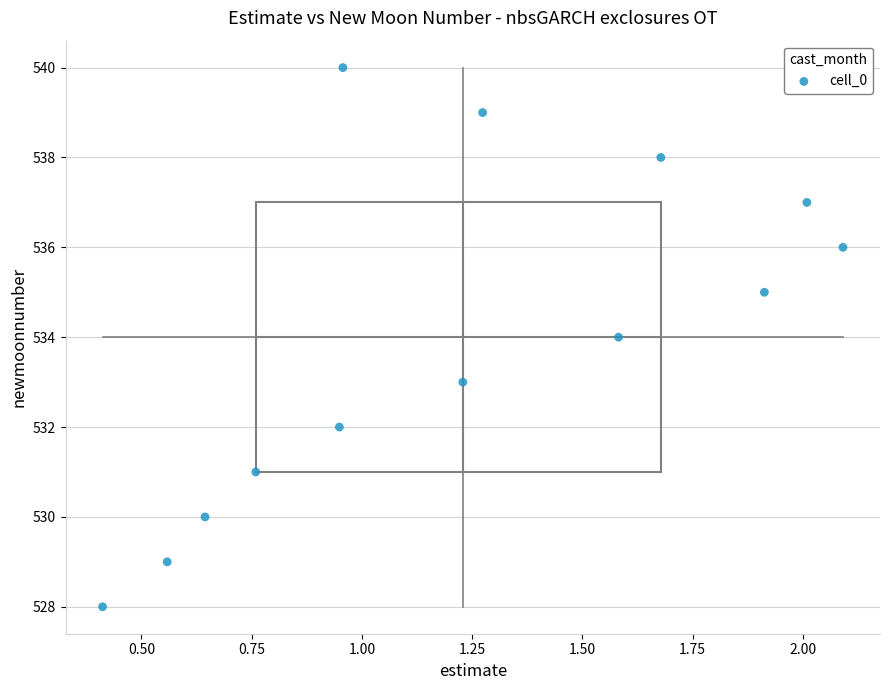

What is the range of Y values (max minus min)?

12